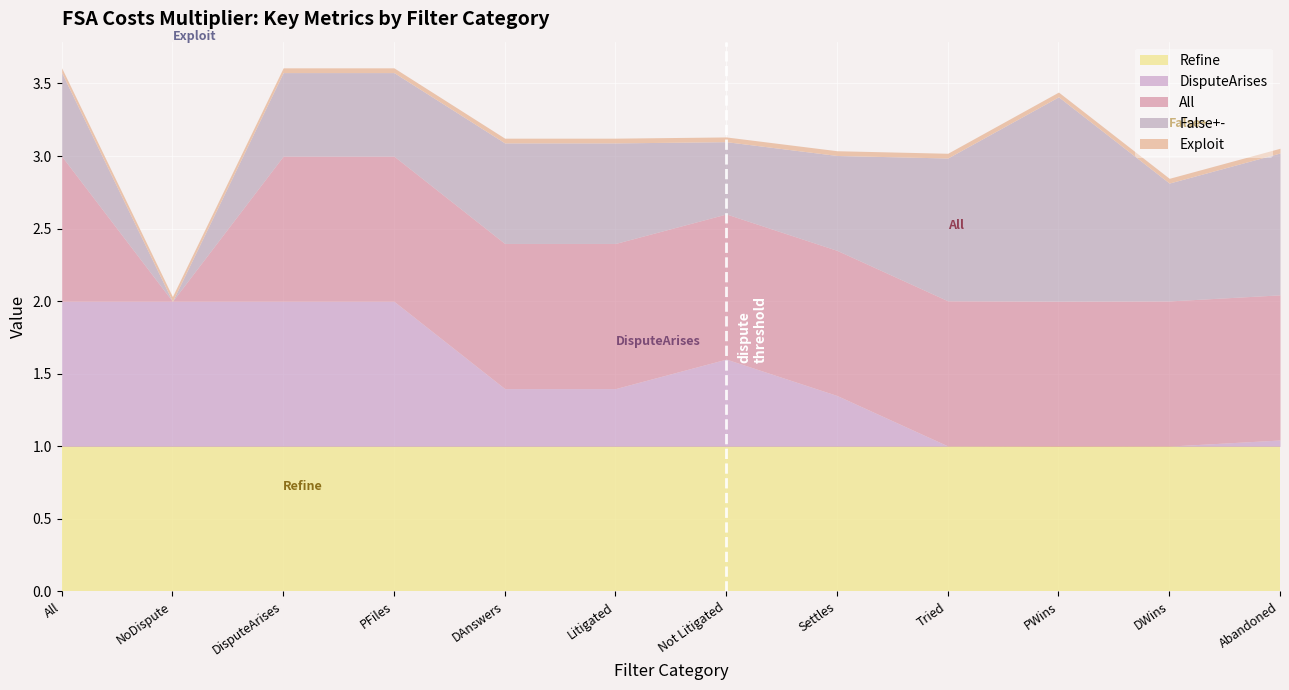

The All series shows 1.0 at All. True or false?

True